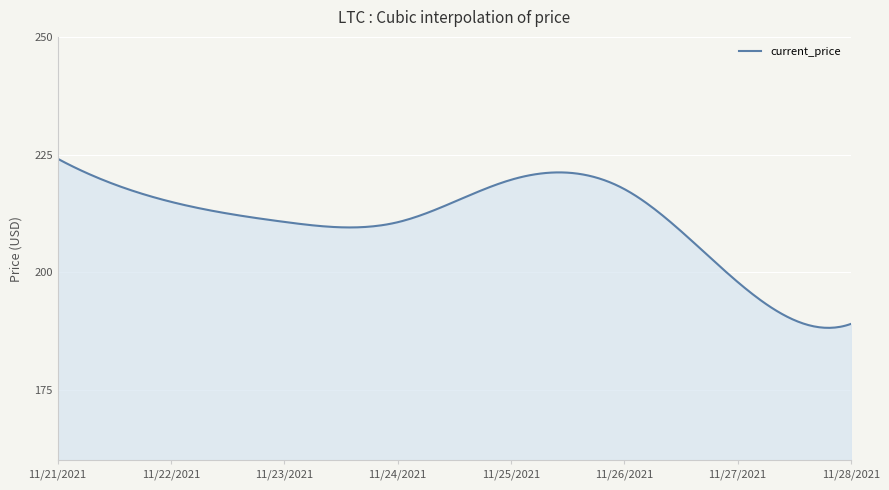

What is the smallest value displayed?

188.2